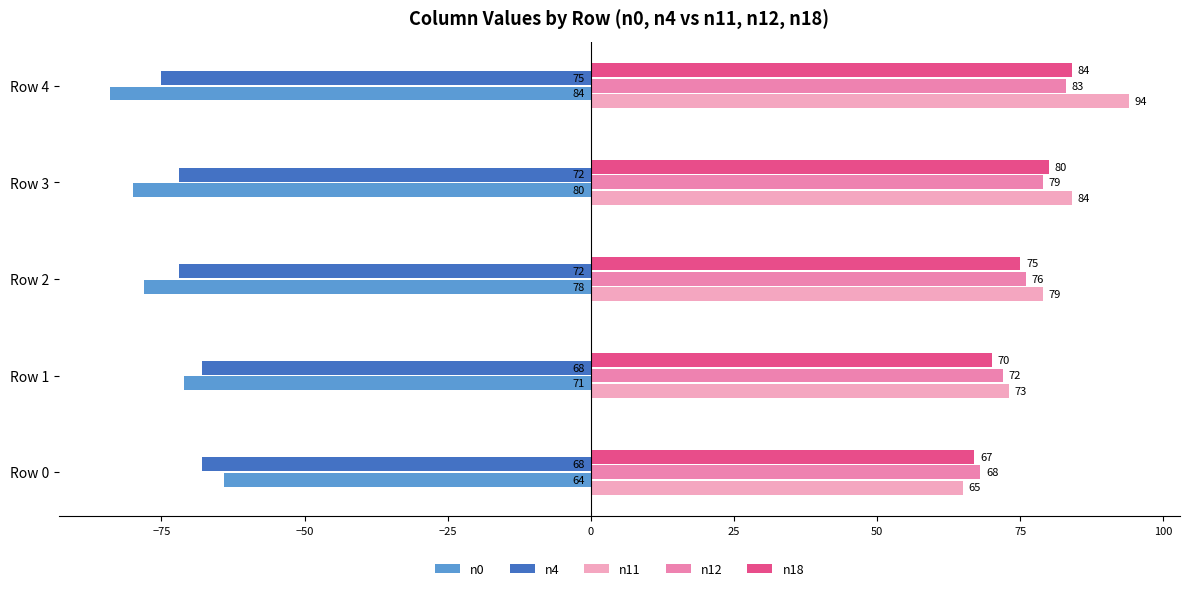

Count the number of categories in the chart.

5